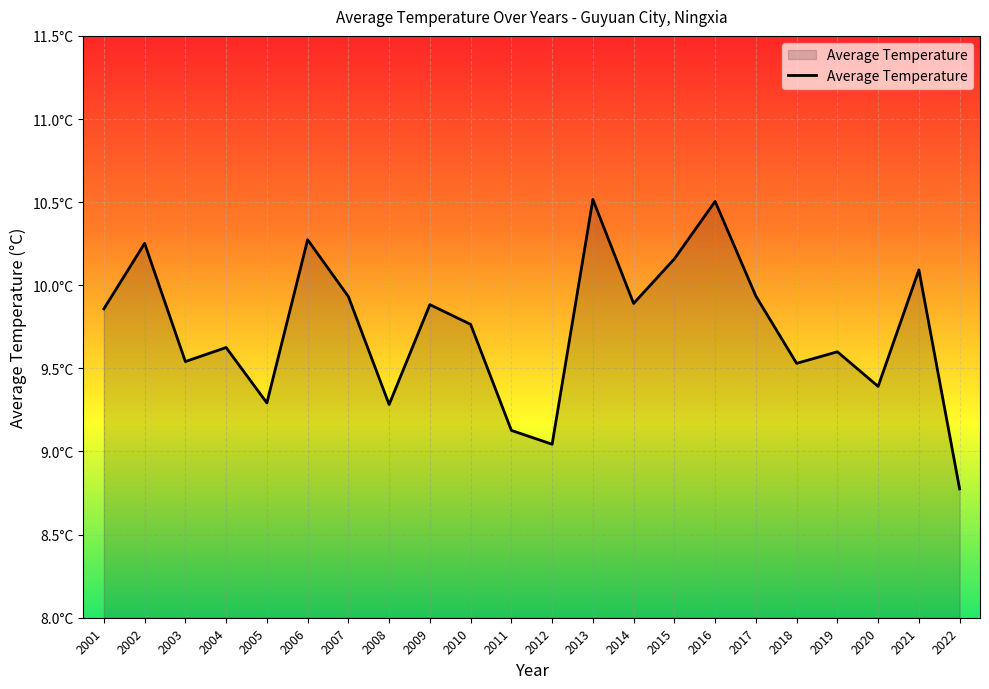

Does the chart display data point markers on the line(s)?

No